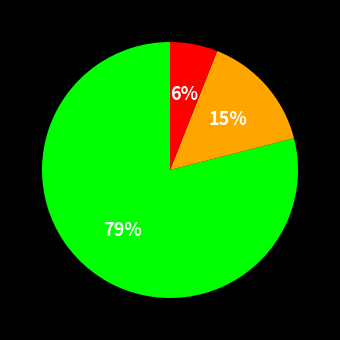

Is there a majority slice in this chart?

Yes